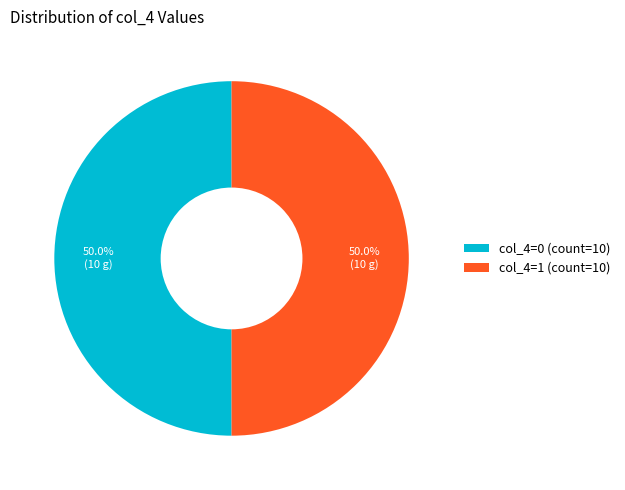

What is the ratio of the value at col_4=0 (count=10) to the value at col_4=1 (count=10)?

1.0